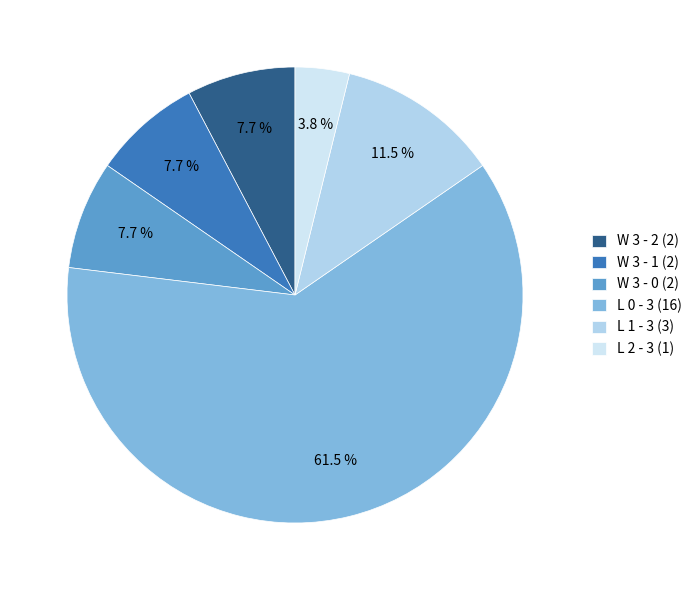

How many slices are in this pie chart?

6